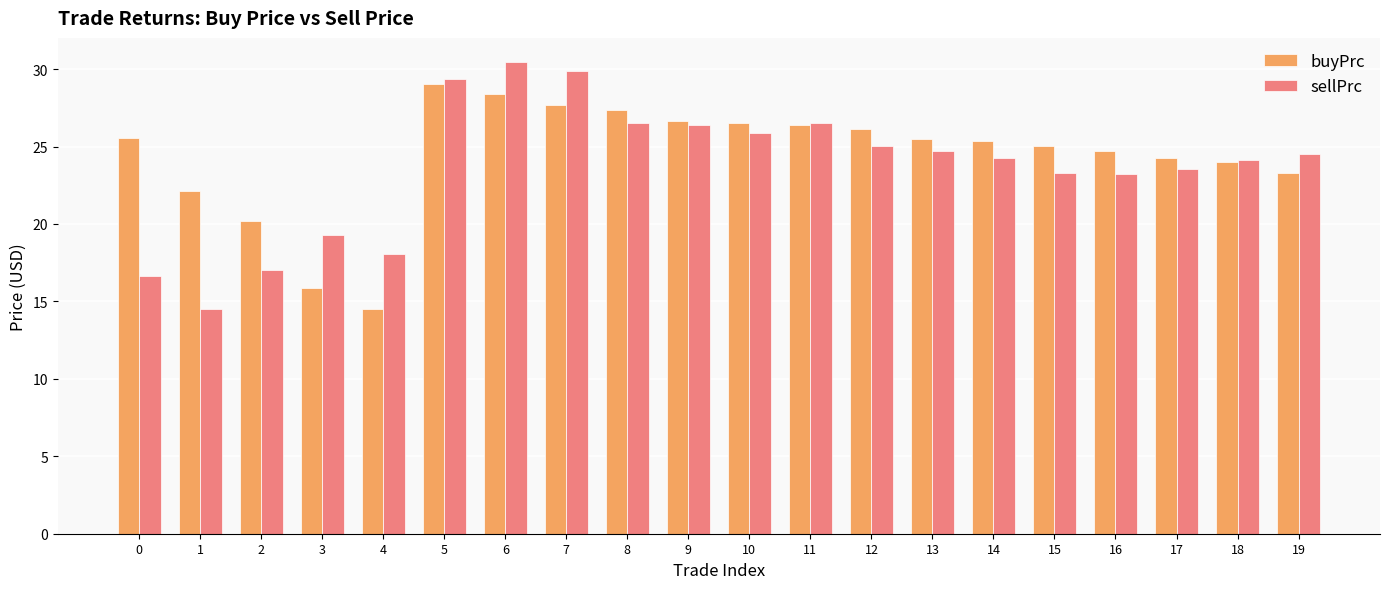

Are the bars horizontal?

No